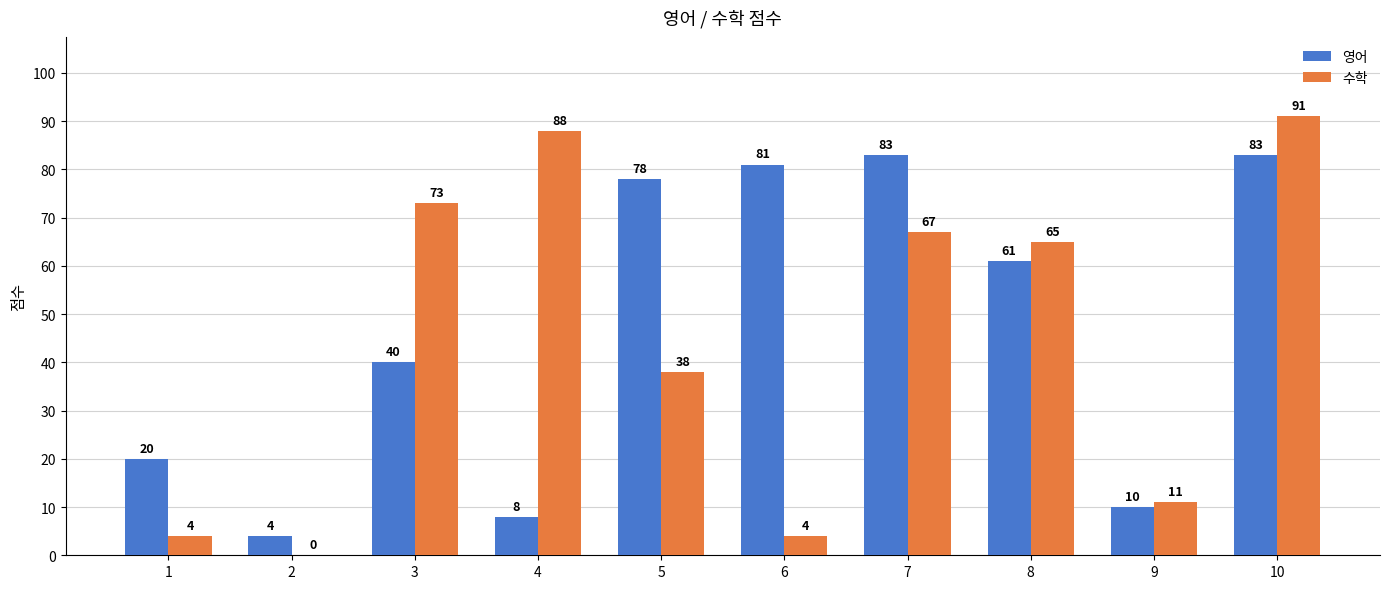

Which series has the widest spread of values?

수학